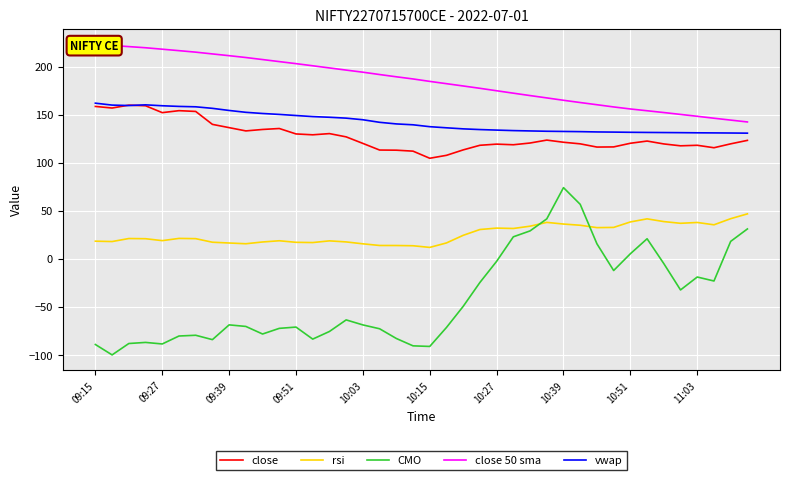

True or false: rsi and vwap cross at least once.

False